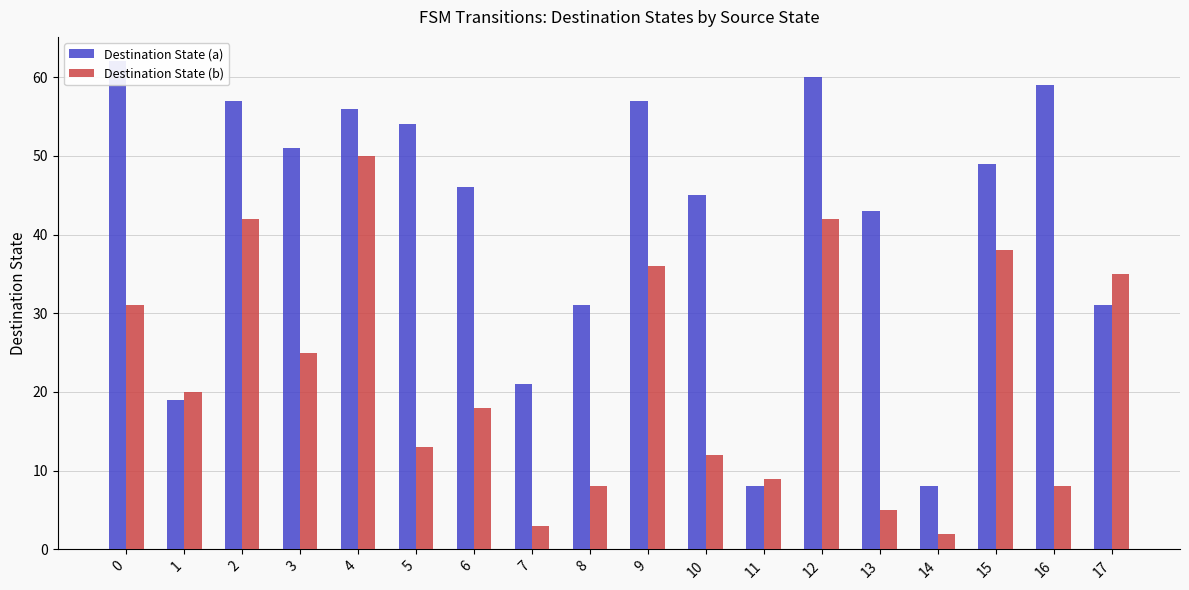

What is the greatest value displayed?

62